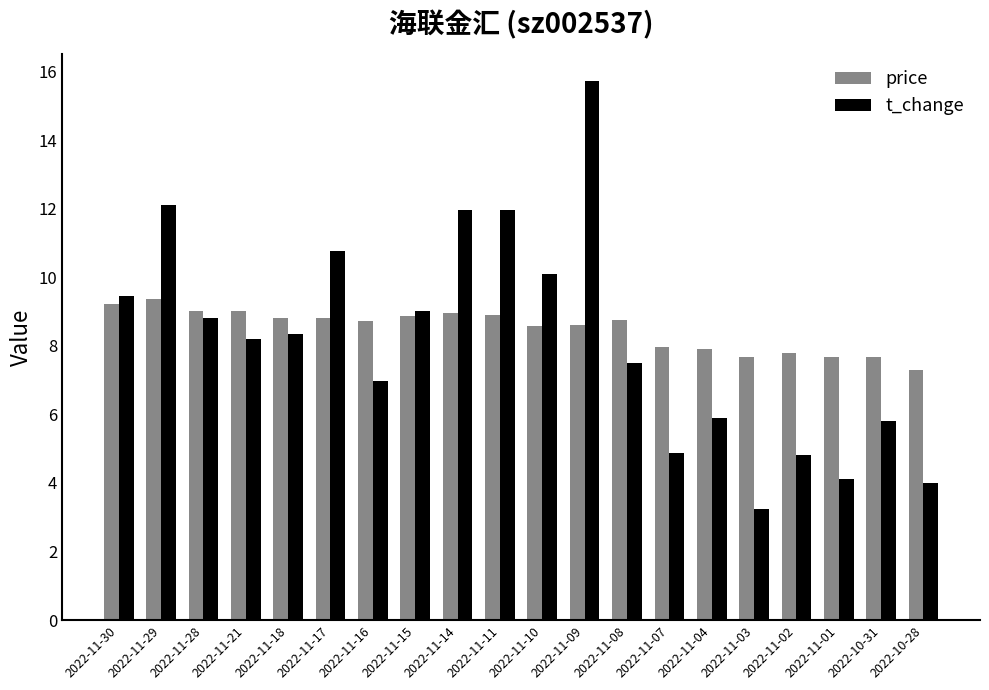

What position from the right is 2022-11-11?

11